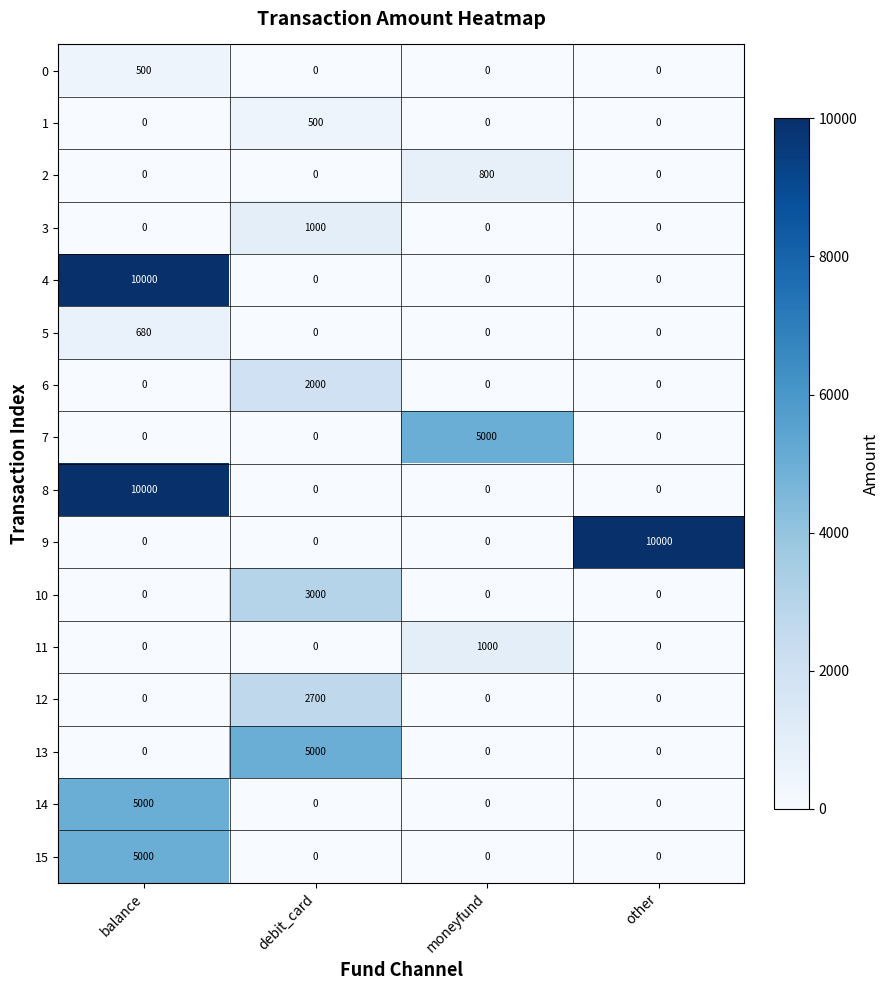

Which series changed the most between moneyfund and other?

9